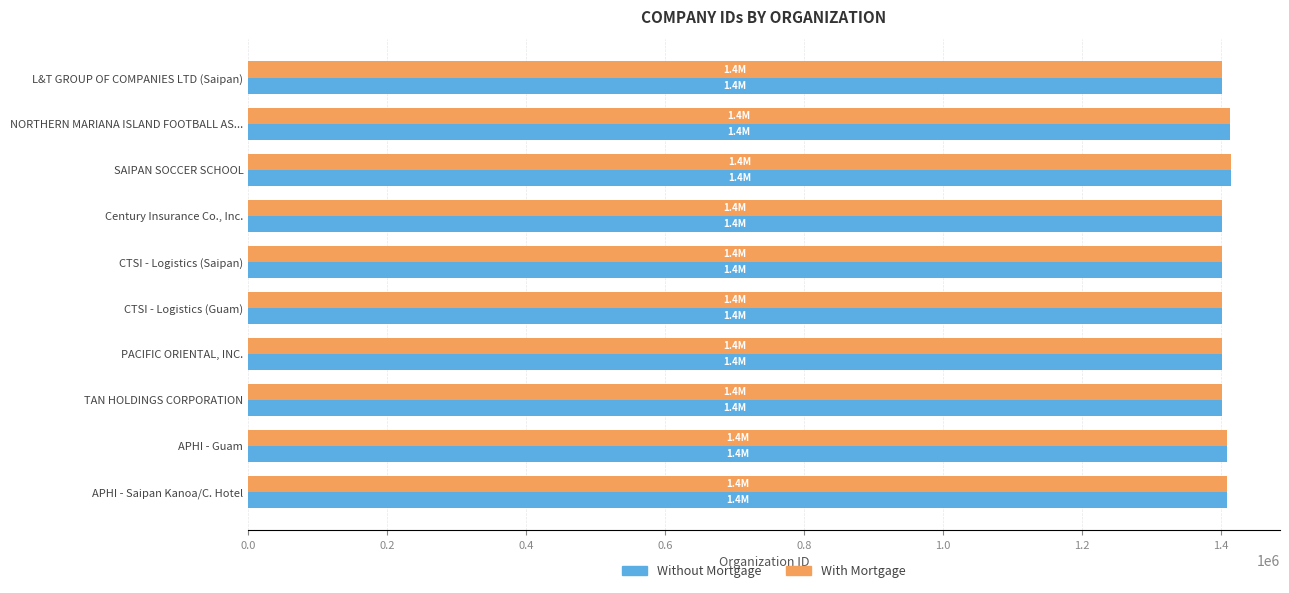

What is the total value across all series at L&T GROUP OF COMPANIES LTD (Saipan)?

2802756